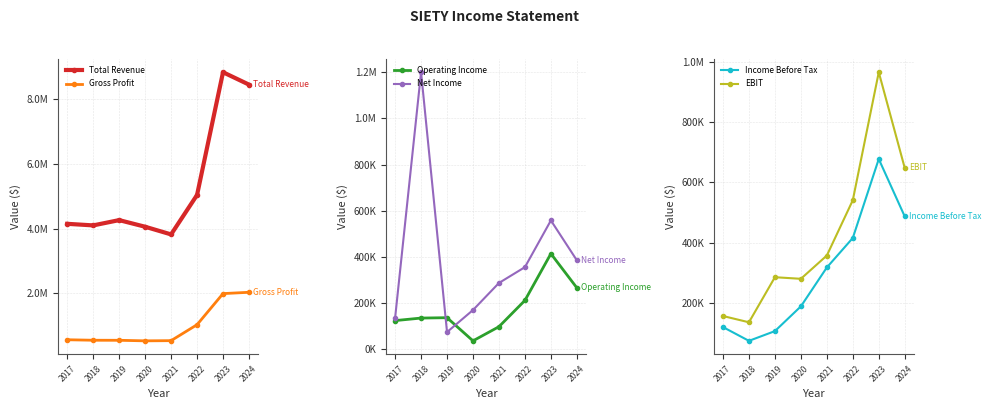

Is it true that Total Revenue equals 6962551 at 2019?

False